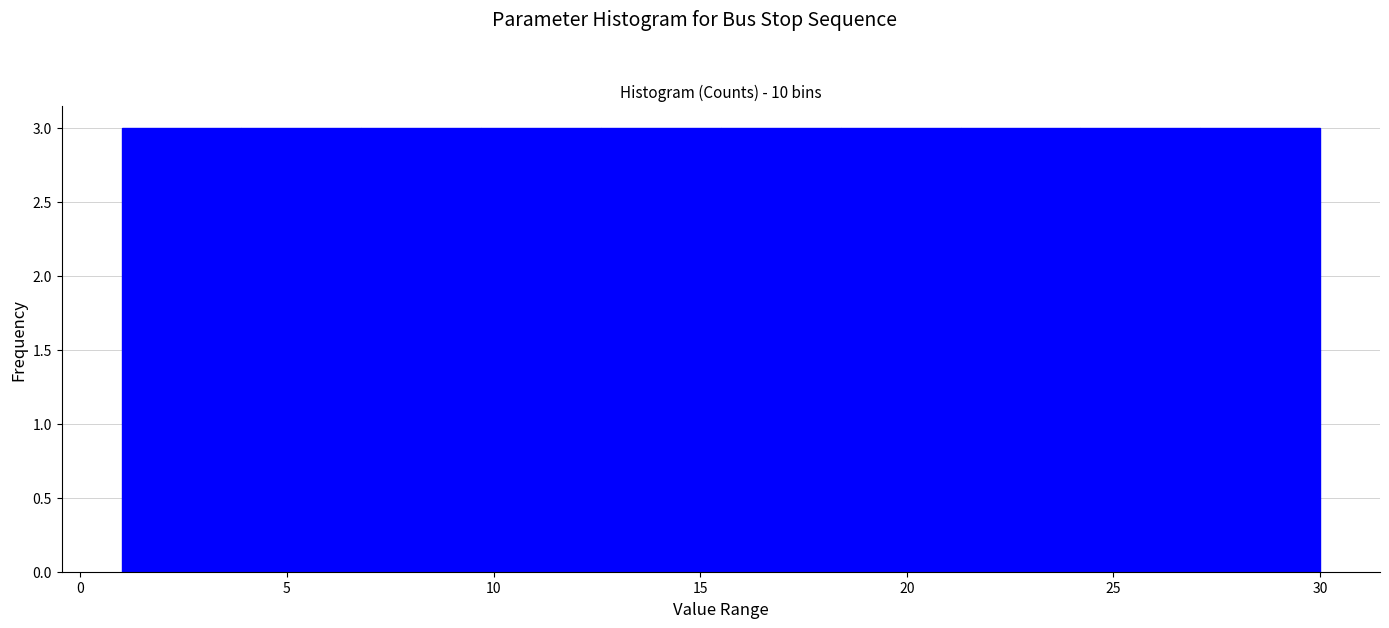

Reading left to right, list every bar in this chart as the range it spans on the x-axis followed by its height. Neither the bar edges nor the heights are printed on the chart, so give them approximately, as read against the axes.

1.0 to 3.9: 3
3.9 to 6.8: 3
6.8 to 9.7: 3
9.7 to 12.6: 3
12.6 to 15.5: 3
15.5 to 18.4: 3
18.4 to 21.3: 3
21.3 to 24.2: 3
24.2 to 27.1: 3
27.1 to 30.0: 3